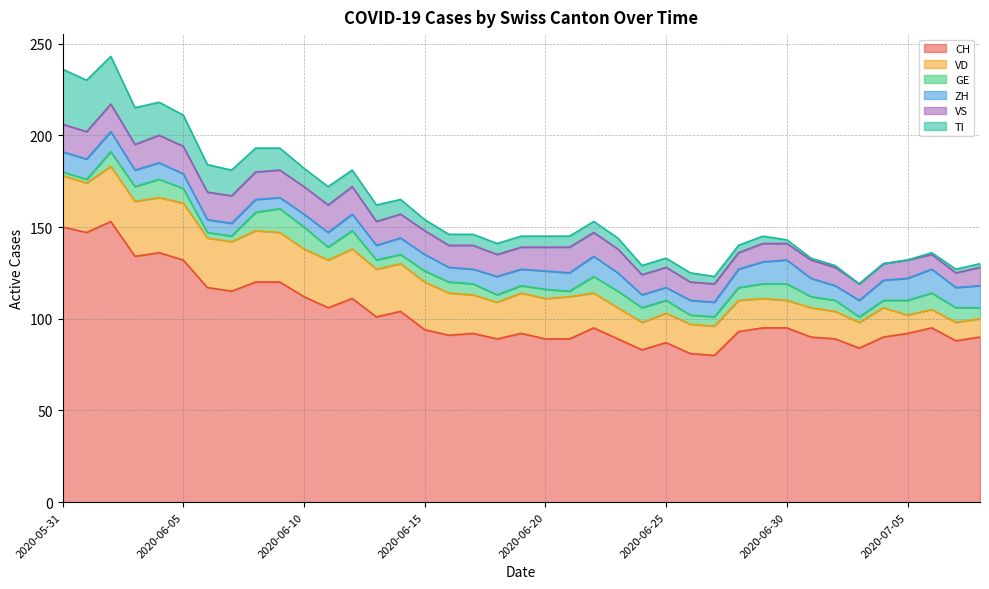

What is the sum of all VS values?

479